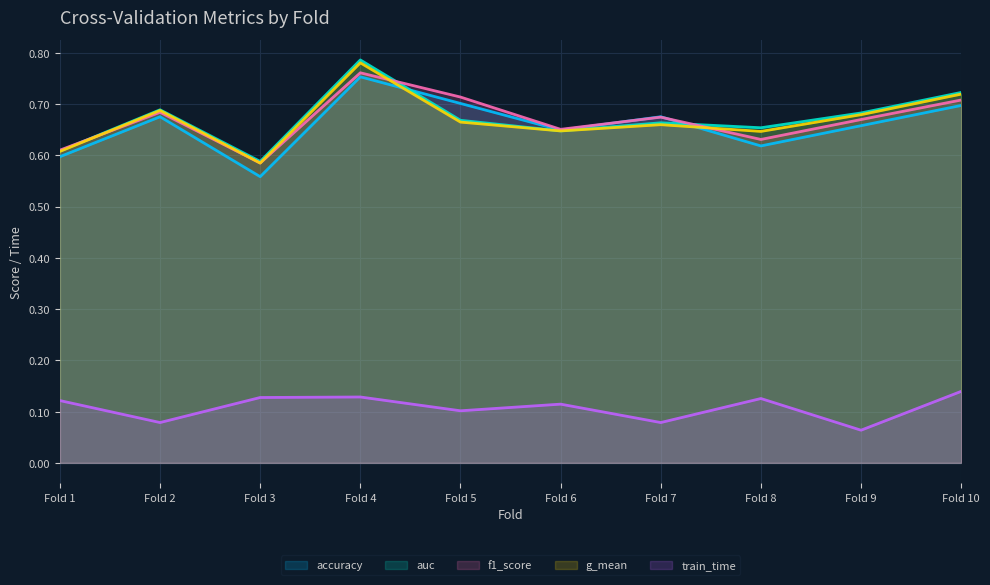

Where is g_mean nearest to the value 0?

Fold 3